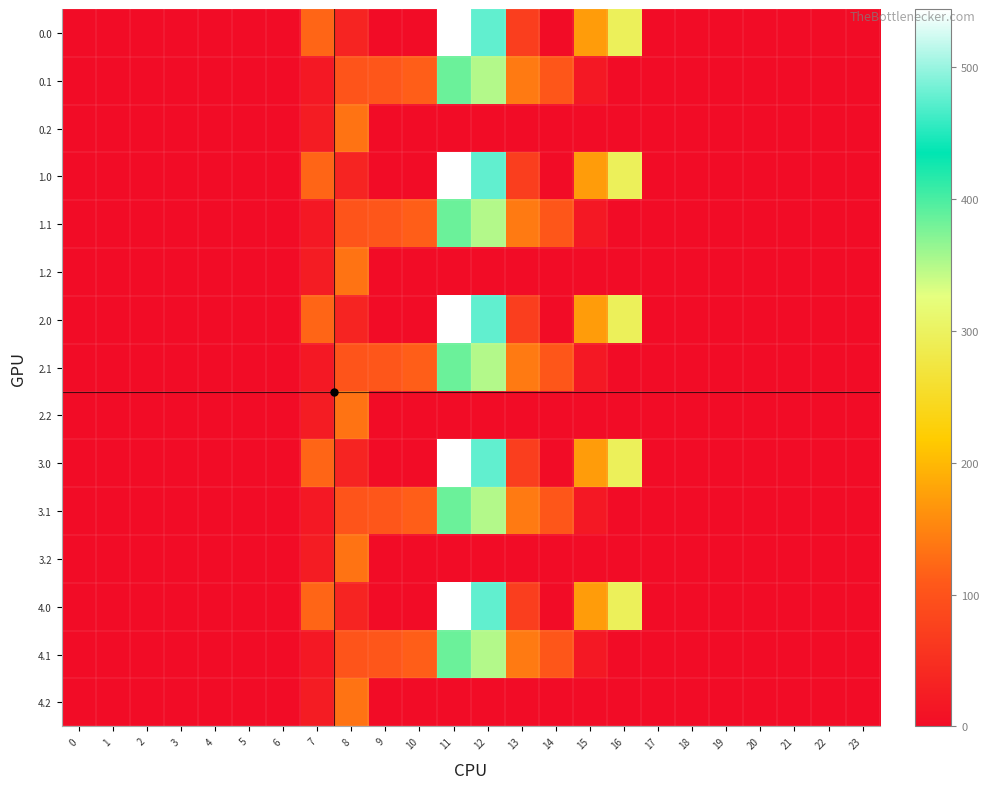

Which category has the highest value across all series?

11